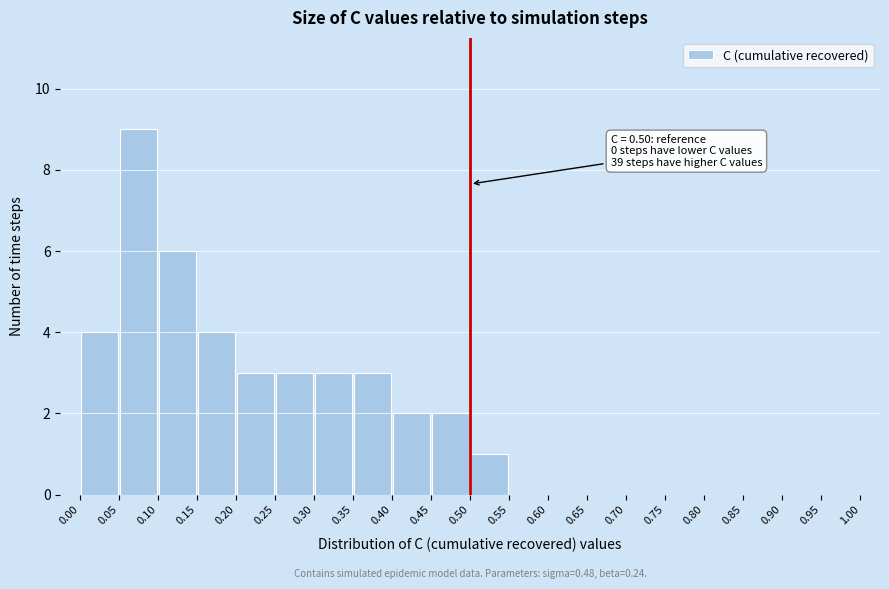

Over which range of the x-axis is the bar tallest?

0.05 to 0.10